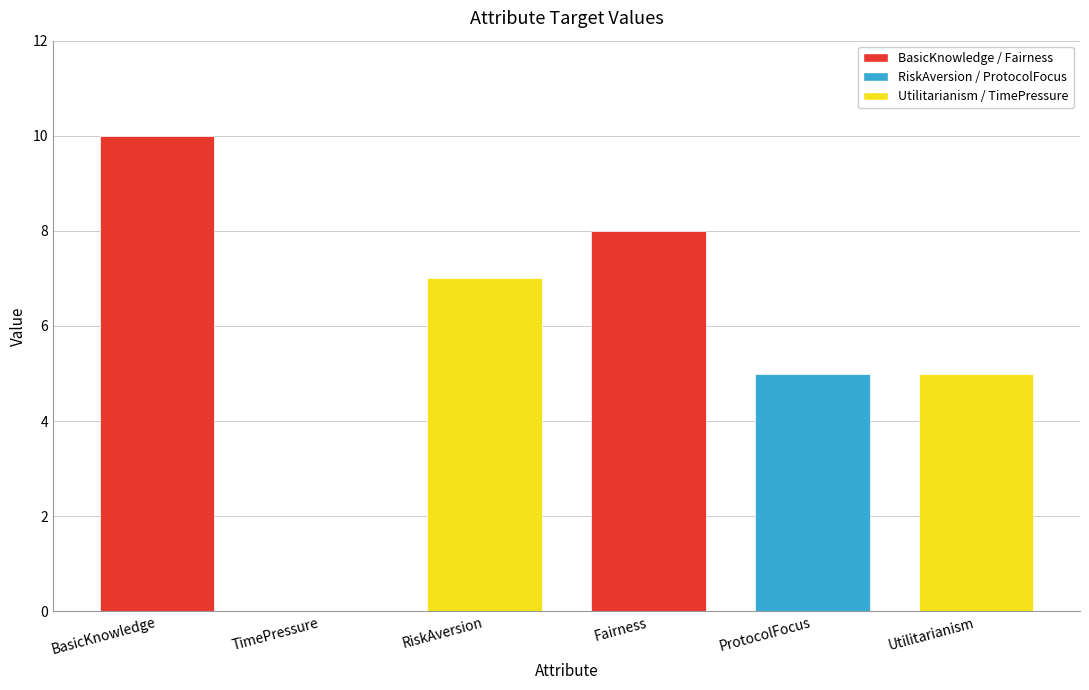

True or false: the data shows 10 at BasicKnowledge.

True